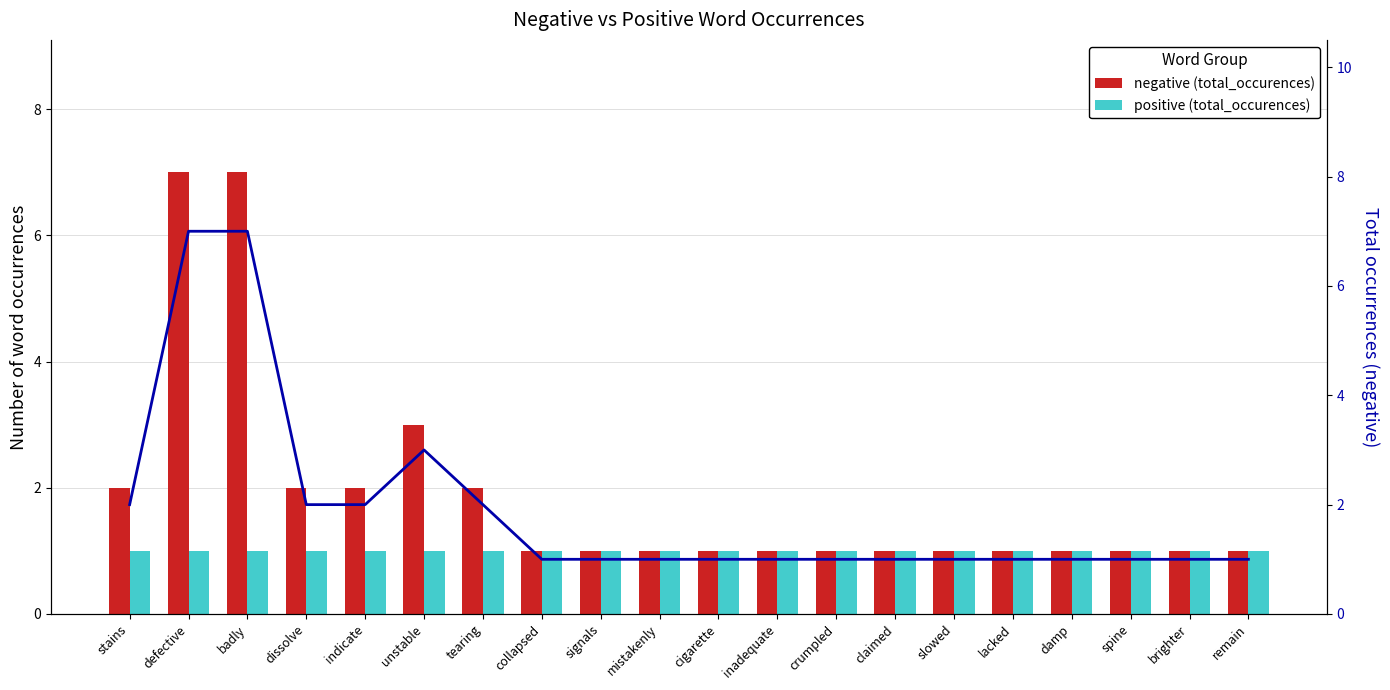

The negative (total_occurences) series shows 0 at brighter. True or false?

False